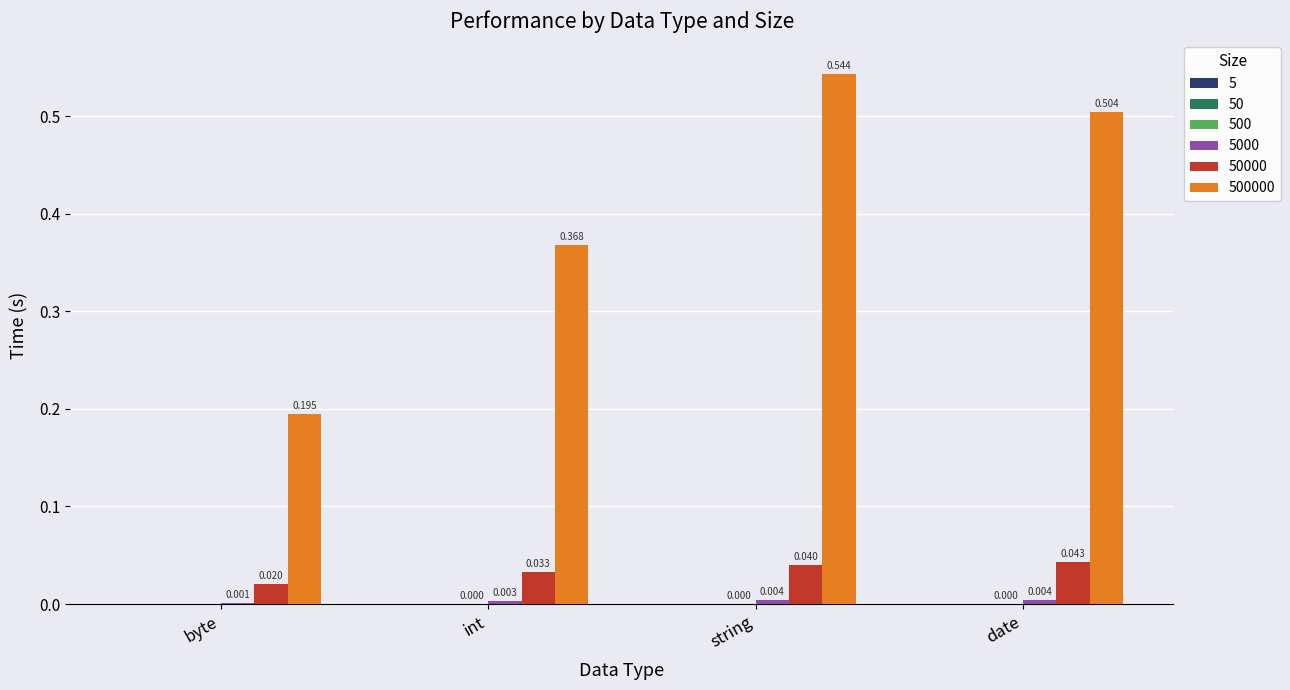

At which category is the sum across all series the highest?

string